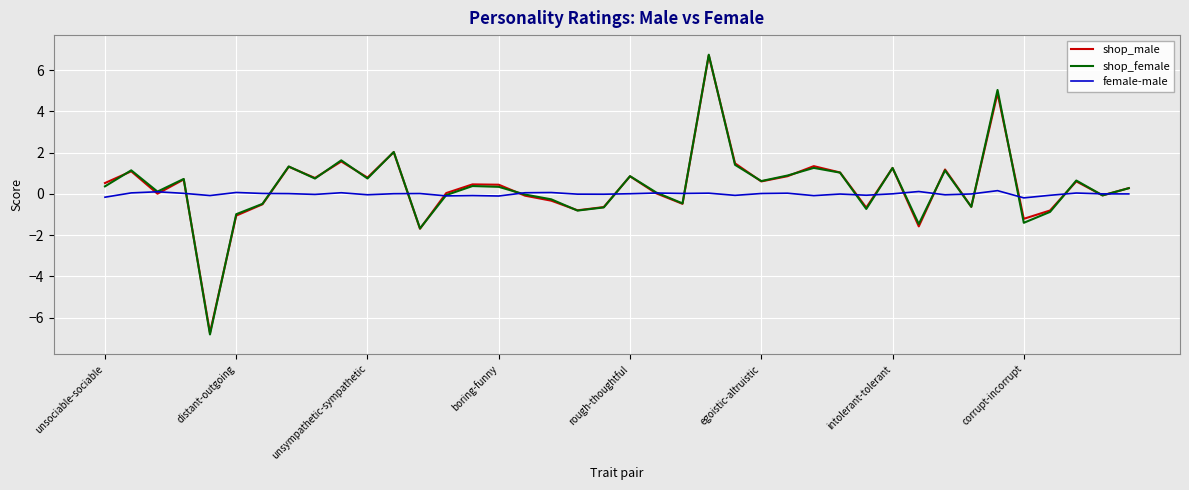

Which series has the widest spread of values?

shop_female